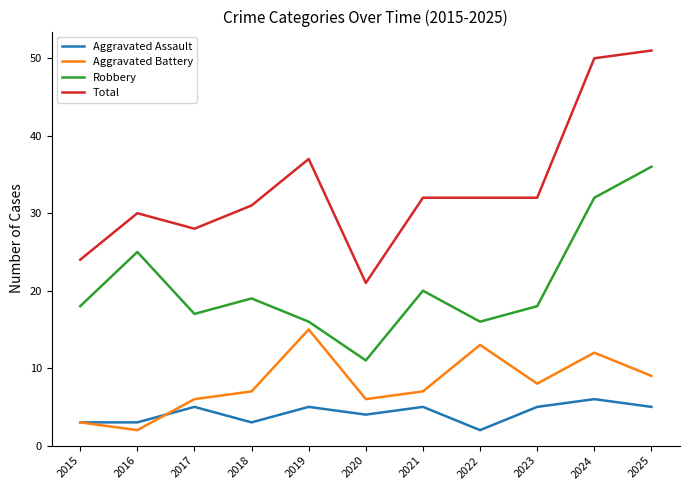

What is the spread (max minus min) of values at 2021?

27